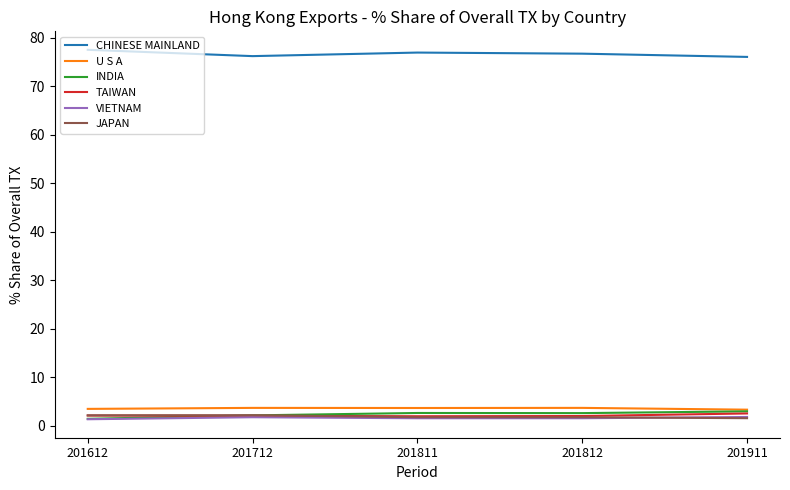

What is the maximum value shown in the chart?

77.5